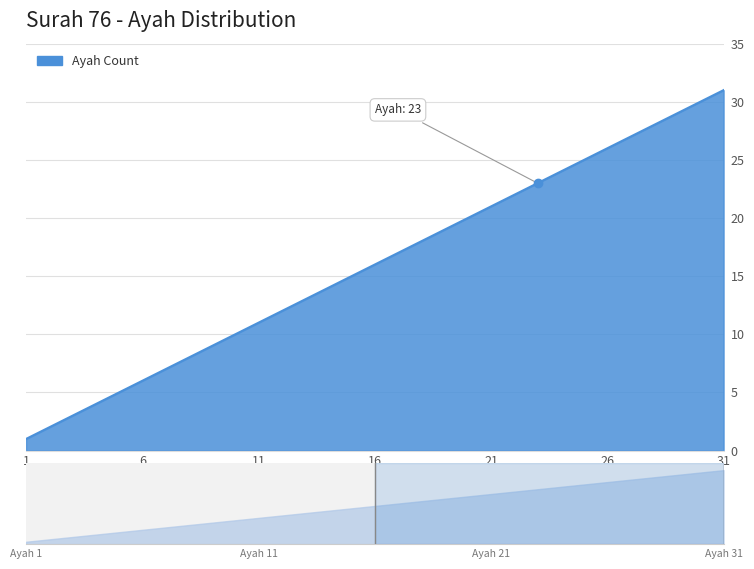

What is the greatest value displayed?

31